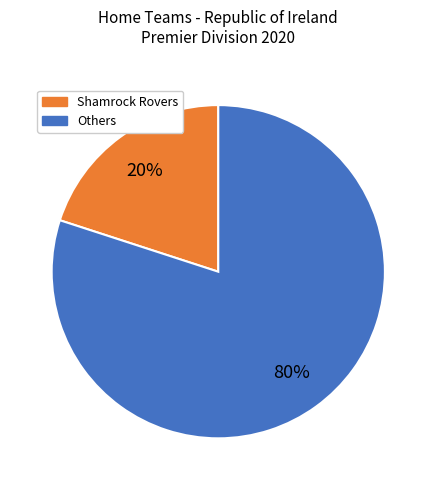

Is there a majority slice in this chart?

Yes